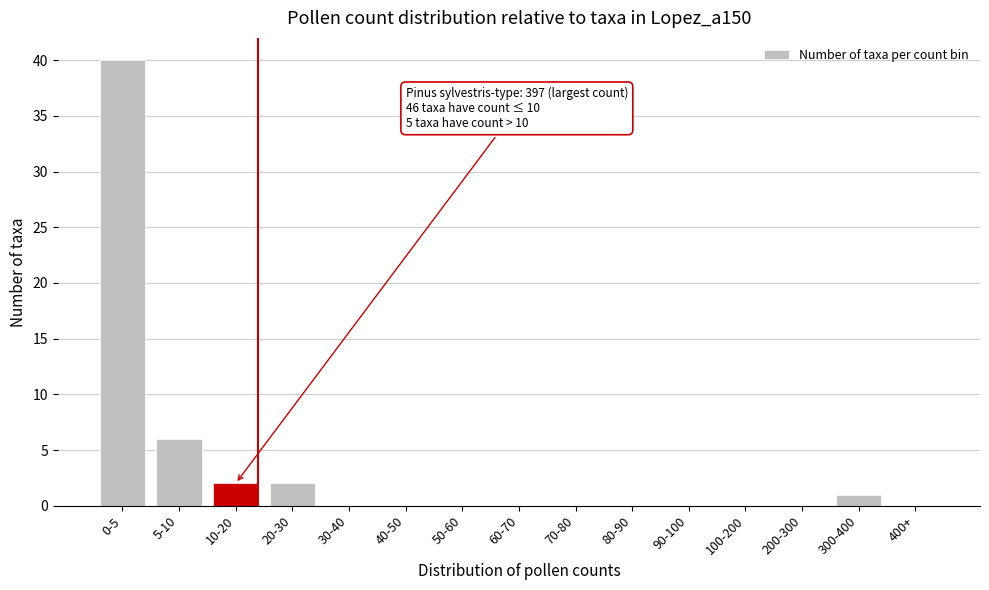

Reading left to right, list all the values displayed in this chart.

0-5=40	5-10=6	10-20=2	20-30=2	30-40=0	40-50=0	50-60=0	60-70=0	70-80=0	80-90=0	90-100=0	100-200=0	200-300=0	300-400=1	400+=0